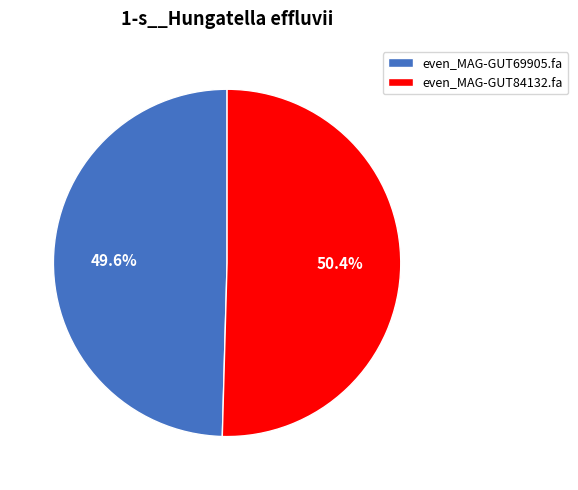

Does even_MAG-GUT69905.fa account for over 50% of the chart?

No